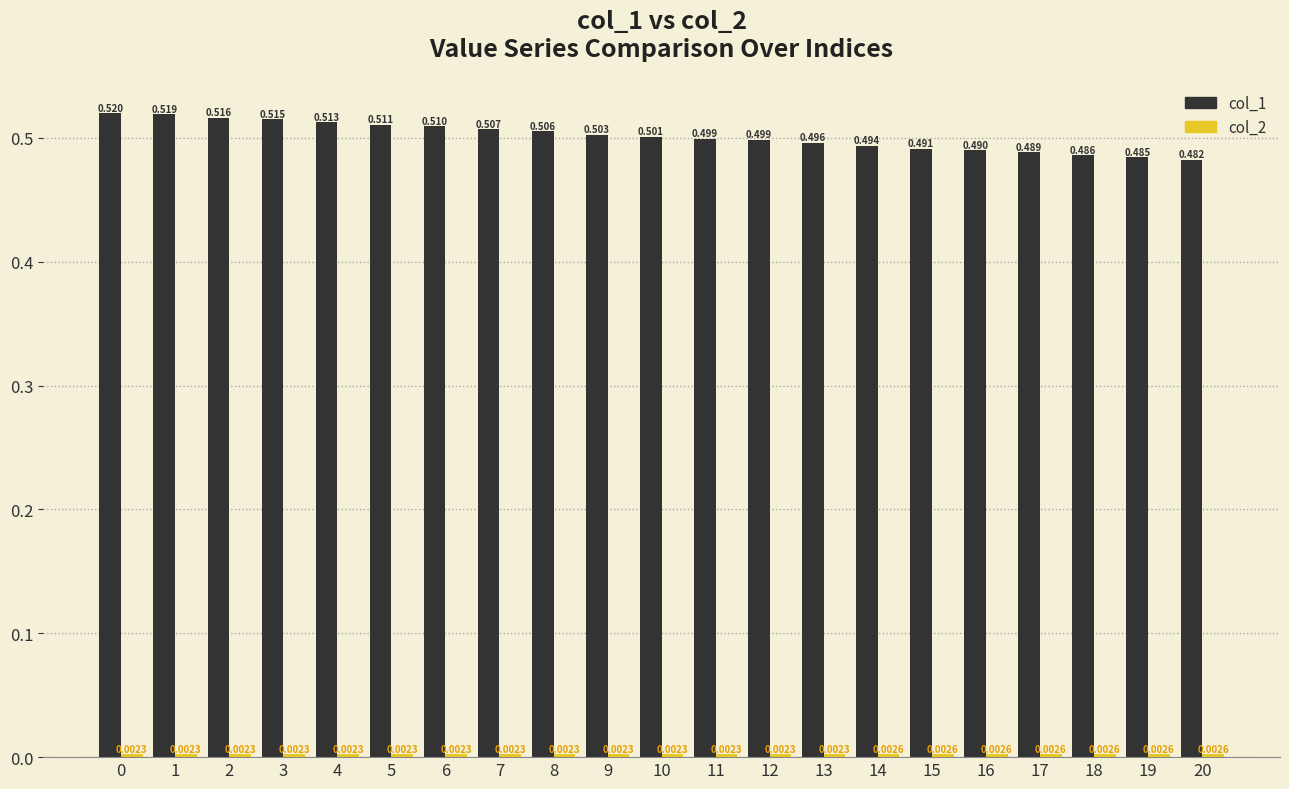

How many bars are there in each group?

2